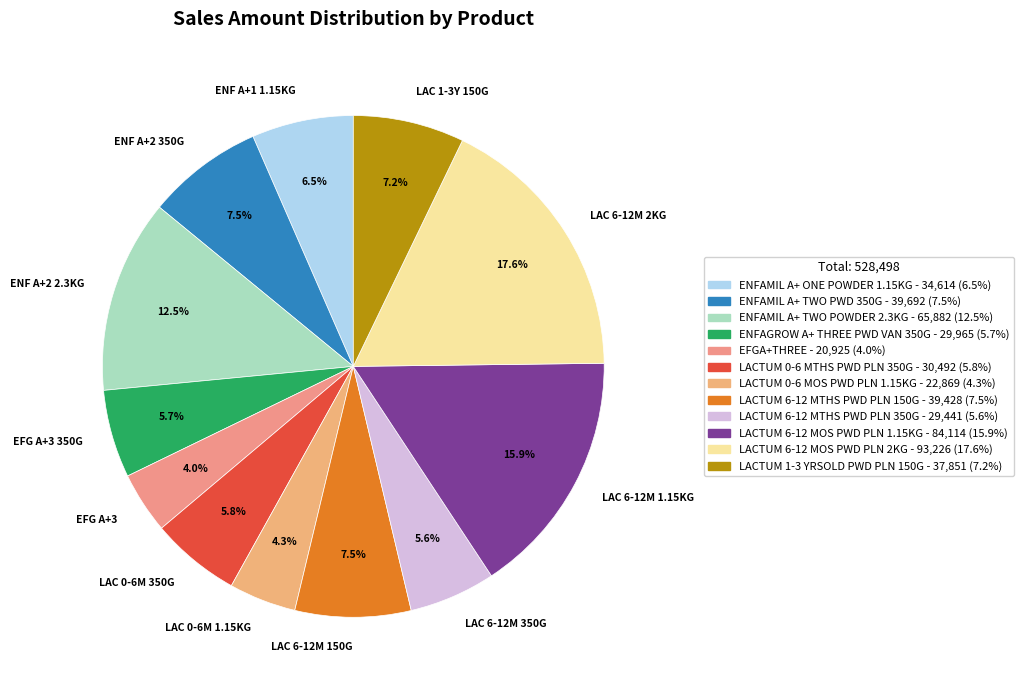

Is there any slice that represents more than half of the pie?

No